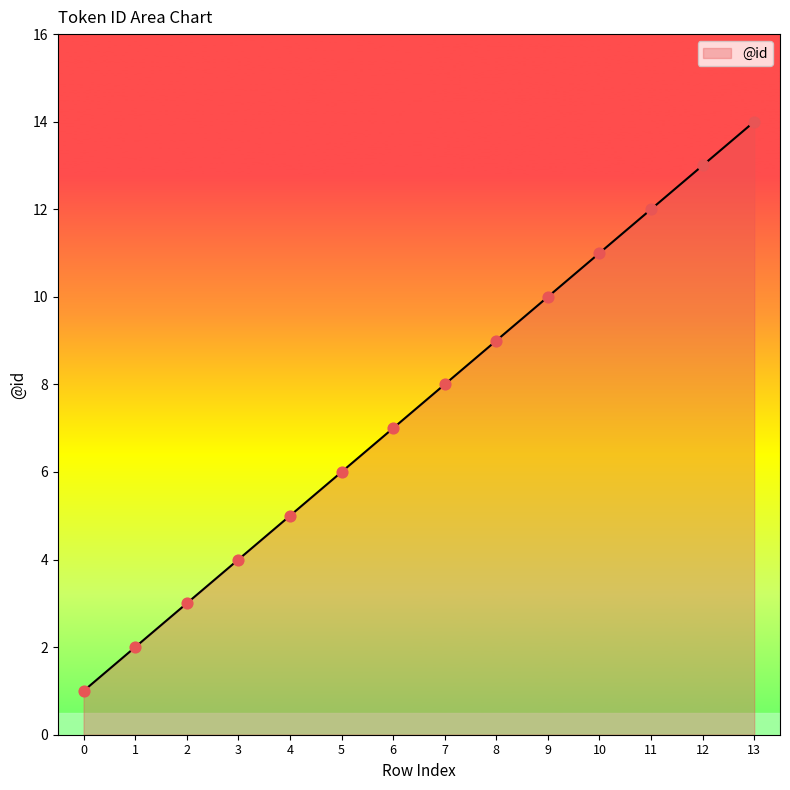

What is the change in value from 2 to 11?

+9